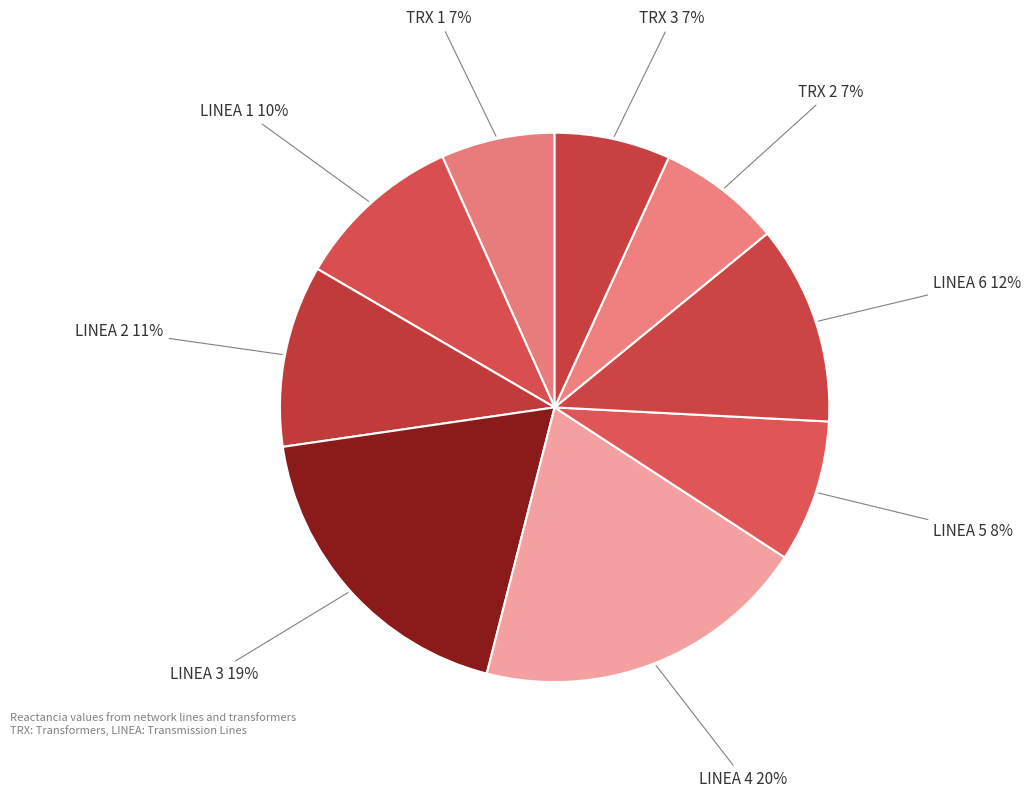

What is the largest slice in the pie chart?

LINEA 4